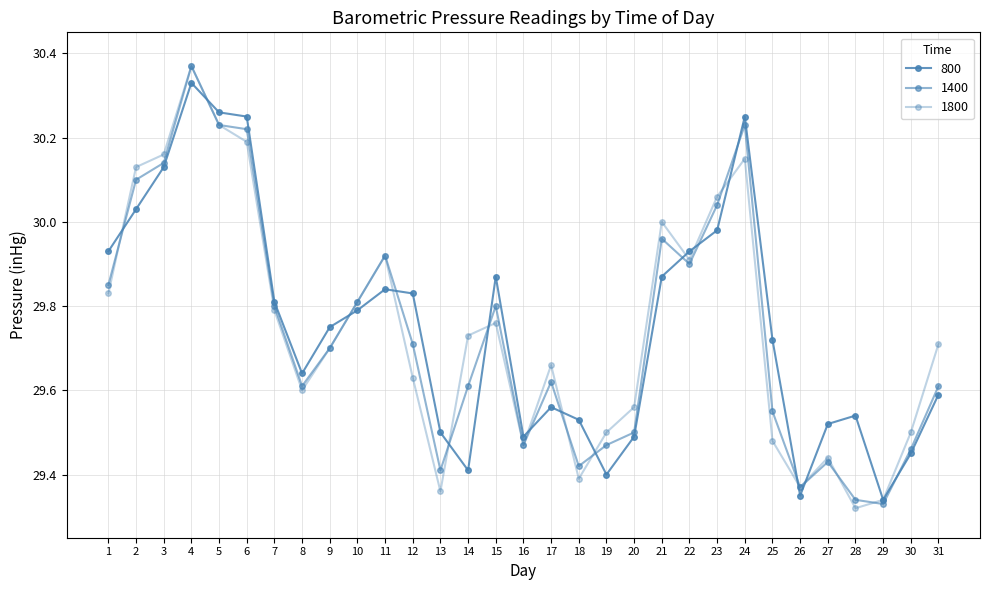

Count the number of data series in this chart.

3